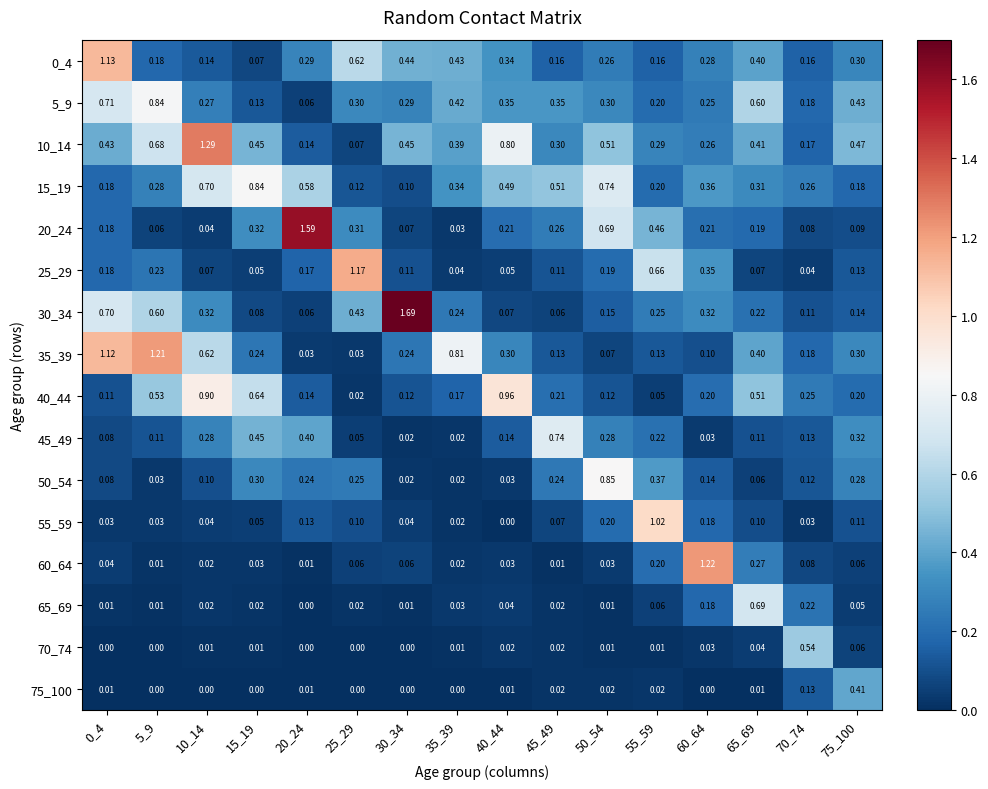

Is the value of 60_64 at 55_59 greater than the value of 0_4 at 50_54?

No